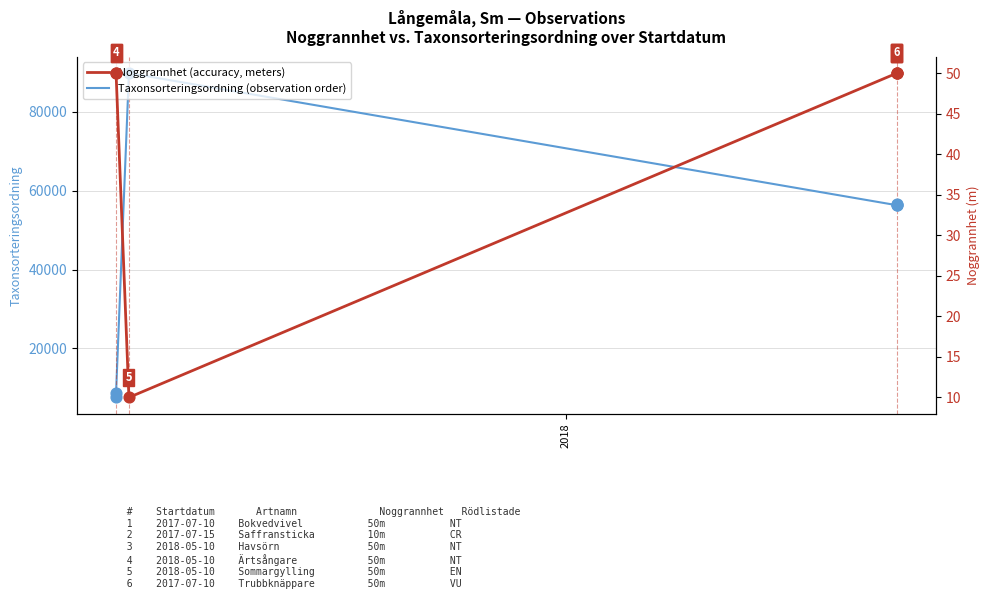

Which series contains the highest Y value?

Taxonsorteringsordning (observation order)